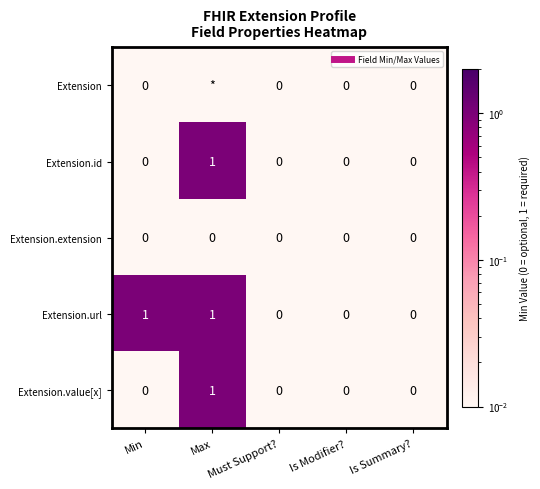

What is the average value of the Extension.url series?

0.4